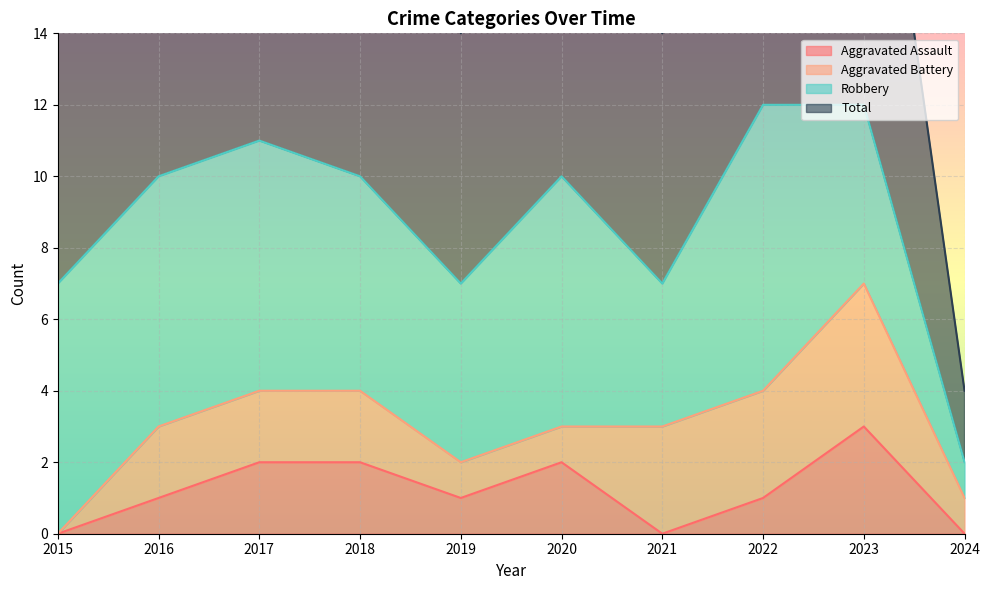

At which category does Total reach its first local peak?

2017